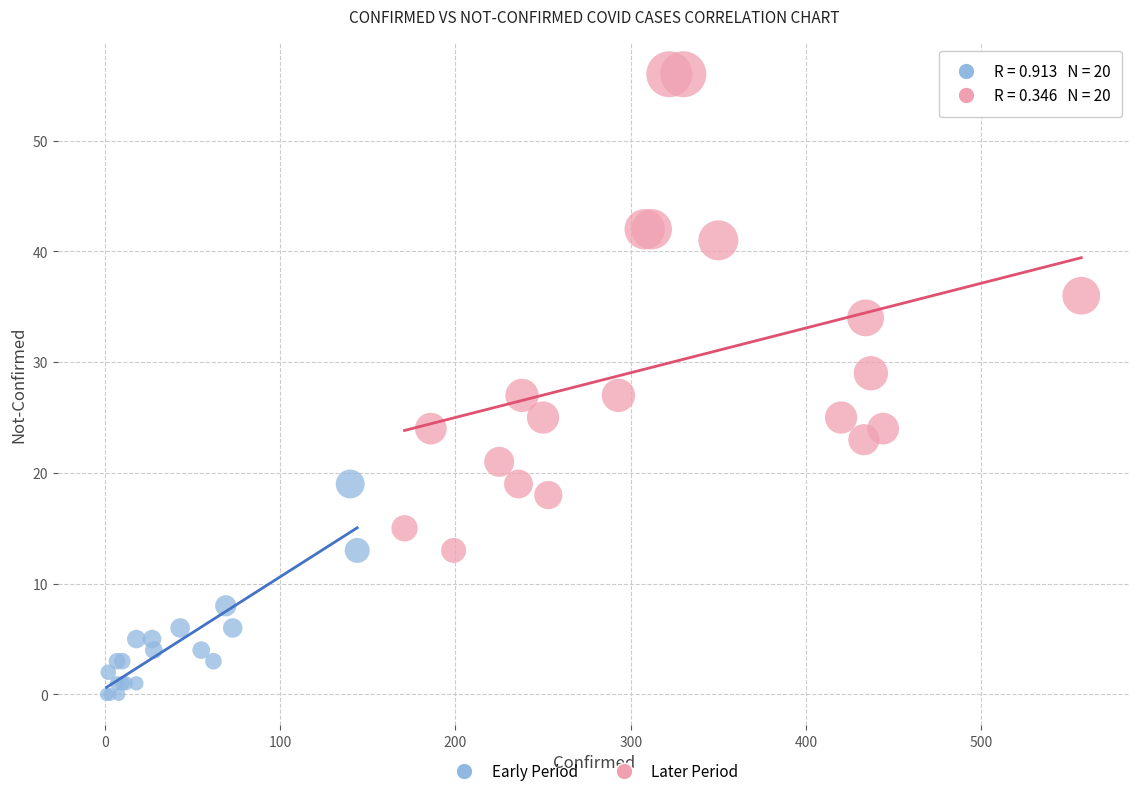

Which series has the widest spread of Y values?

Later Period